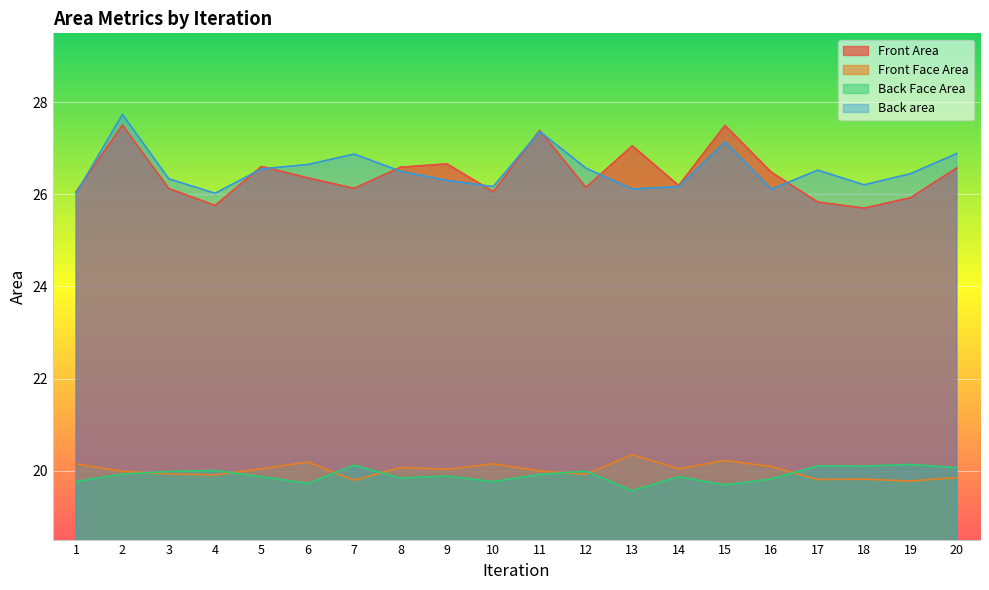

How many lines are shown in the chart?

4